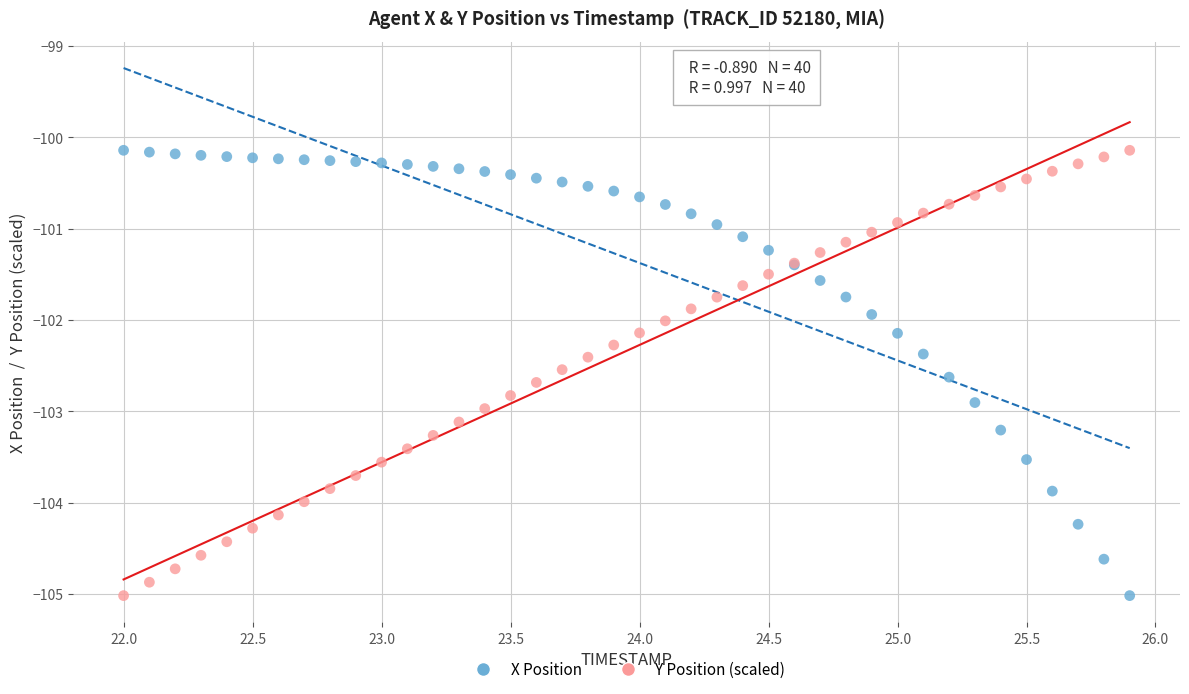

What is the X range (max minus min) for the scatter plot?

3.9